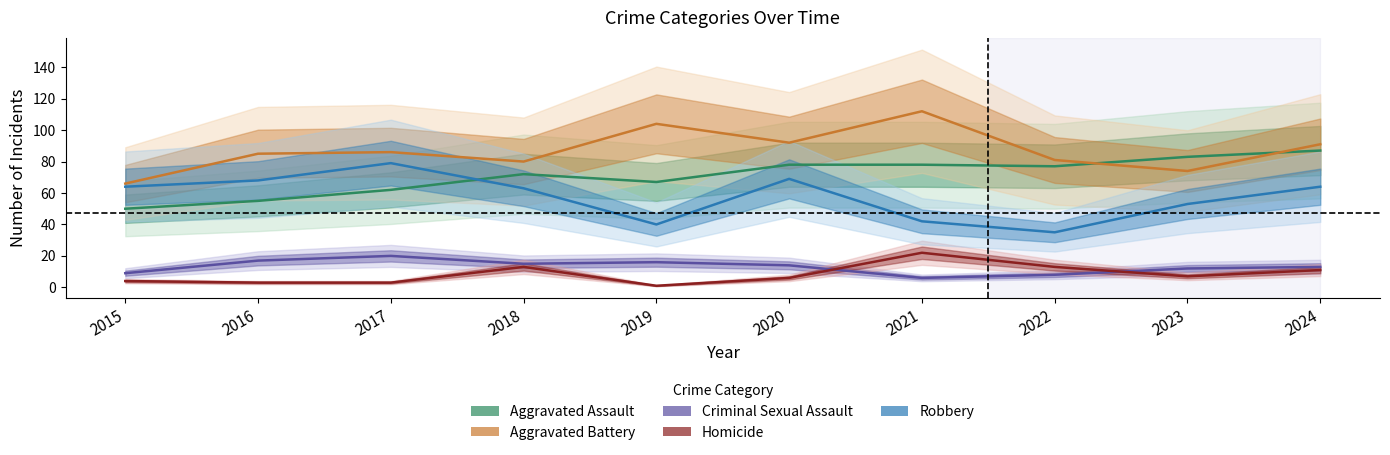

What is the spread (max minus min) of values at 2024?

80